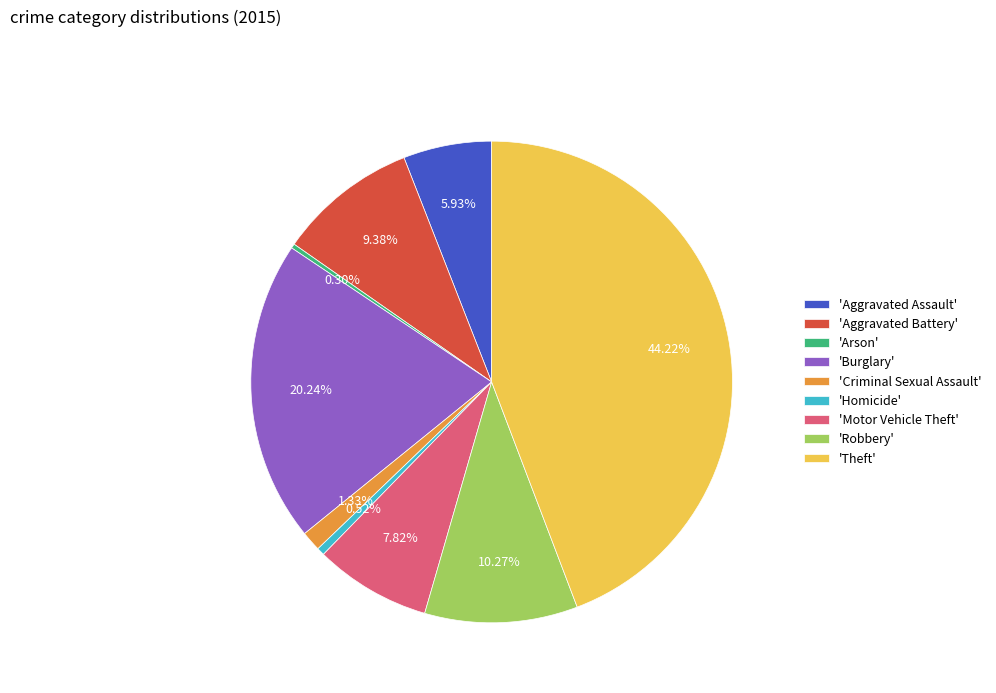

Which slice is the largest?

'Theft'